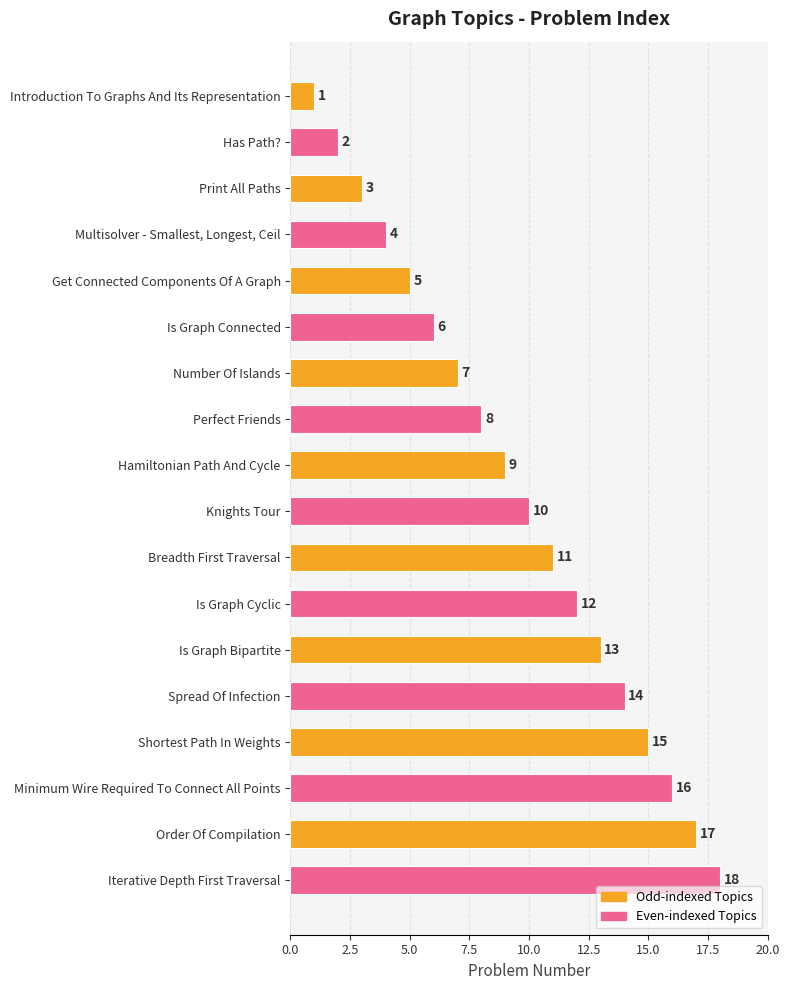

What is the difference between the second highest and second lowest values?

15